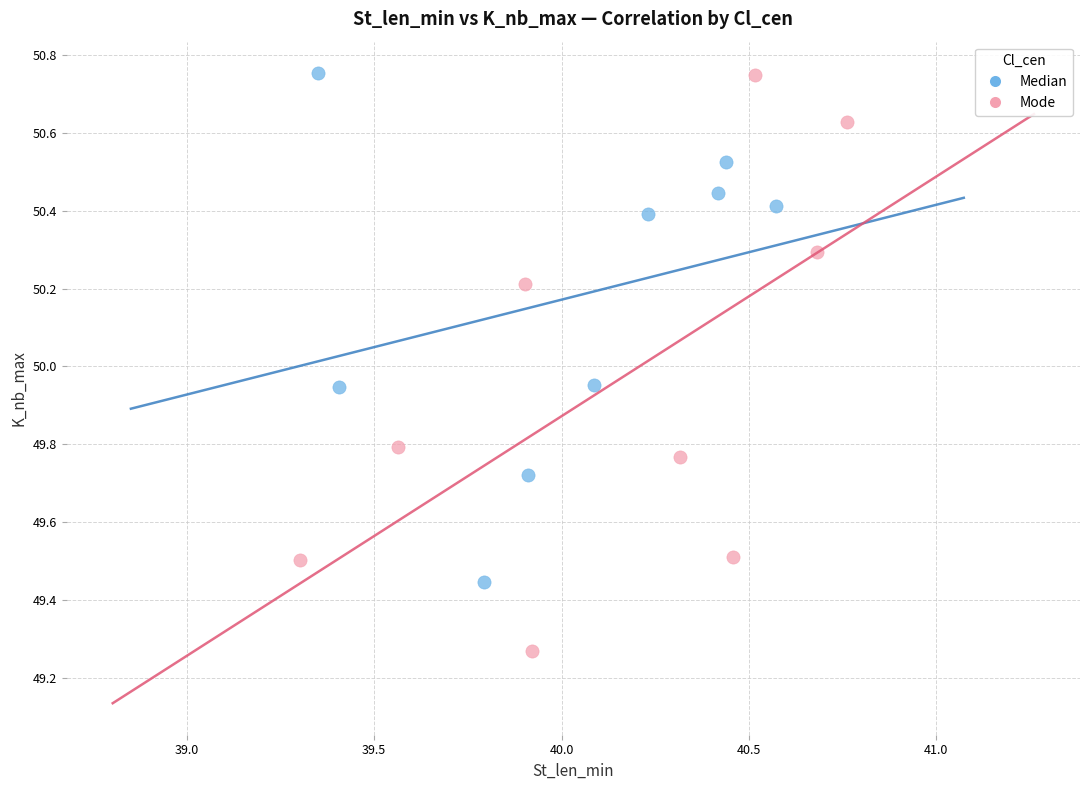

Which series contains the lowest Y value?

Mode